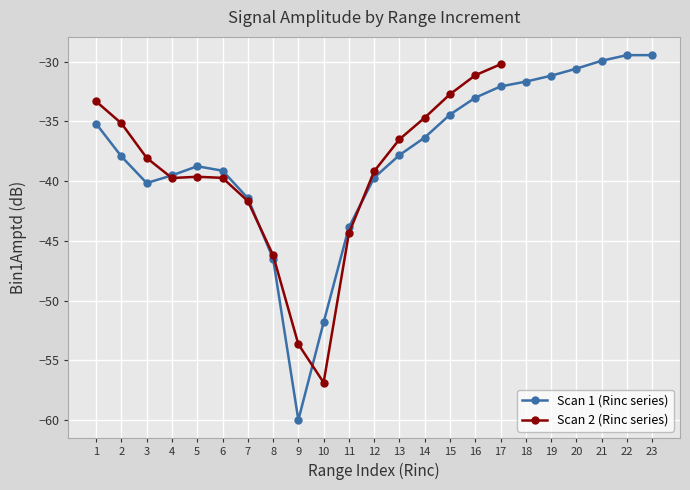

What is the minimum value shown in the chart?

-60.0